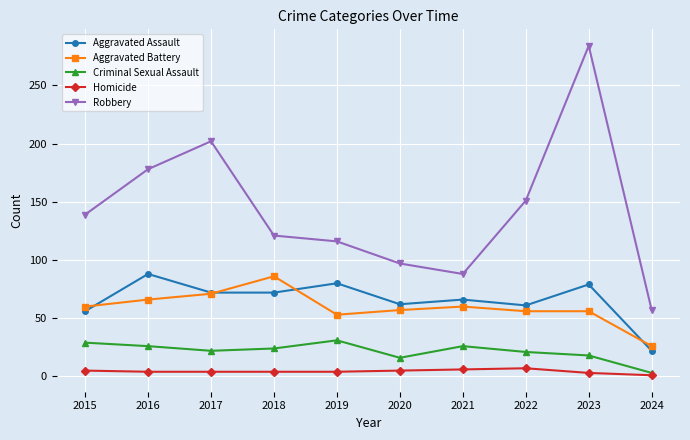

Which series has the largest range (max minus min)?

Robbery